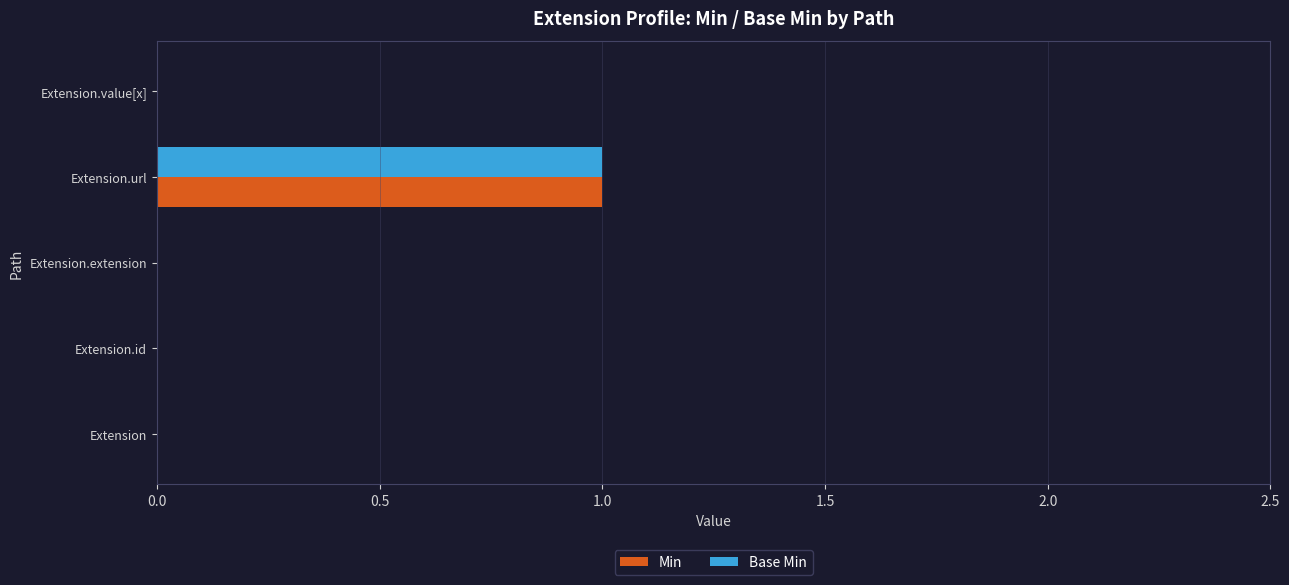

What is the sum of all Min values?

1